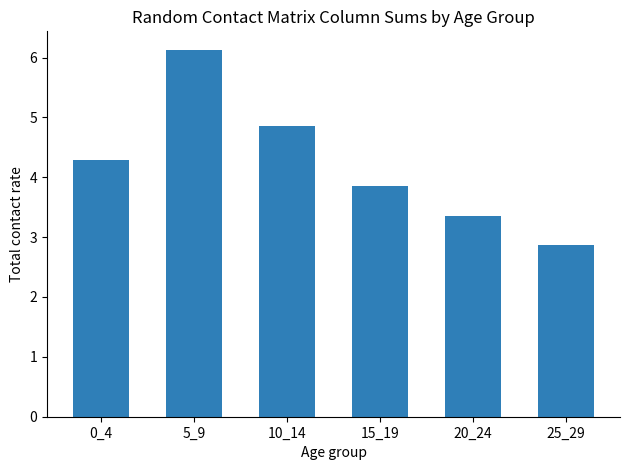

What is the ratio of the value at 10_14 to the value at 0_4?

1.1